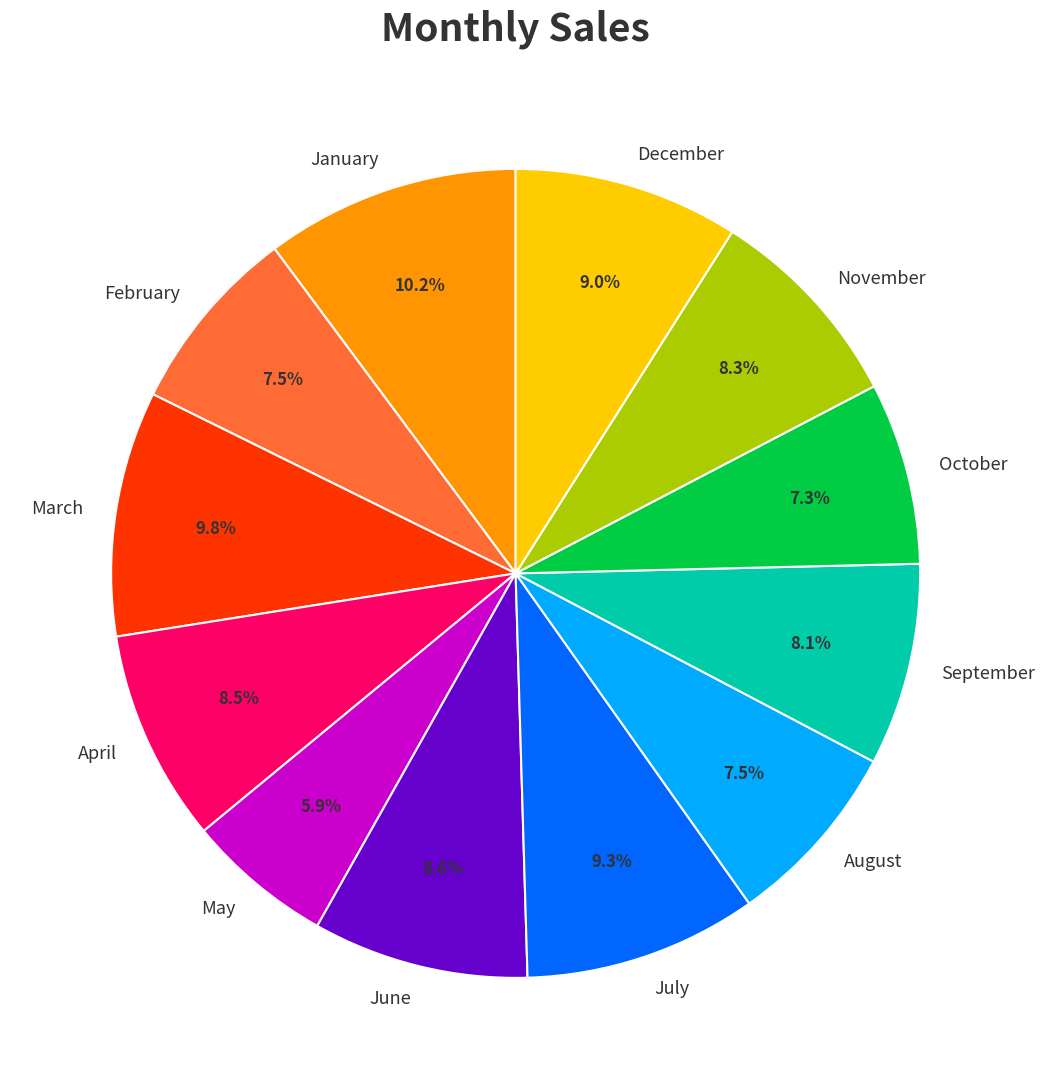

What is the ratio of the value at August to the value at May?

1.3